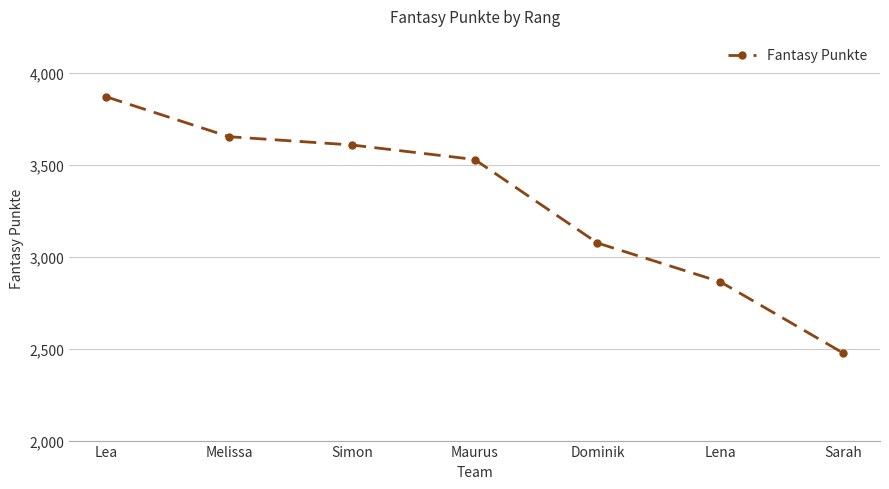

At which label is the value closest to 3172?

Dominik